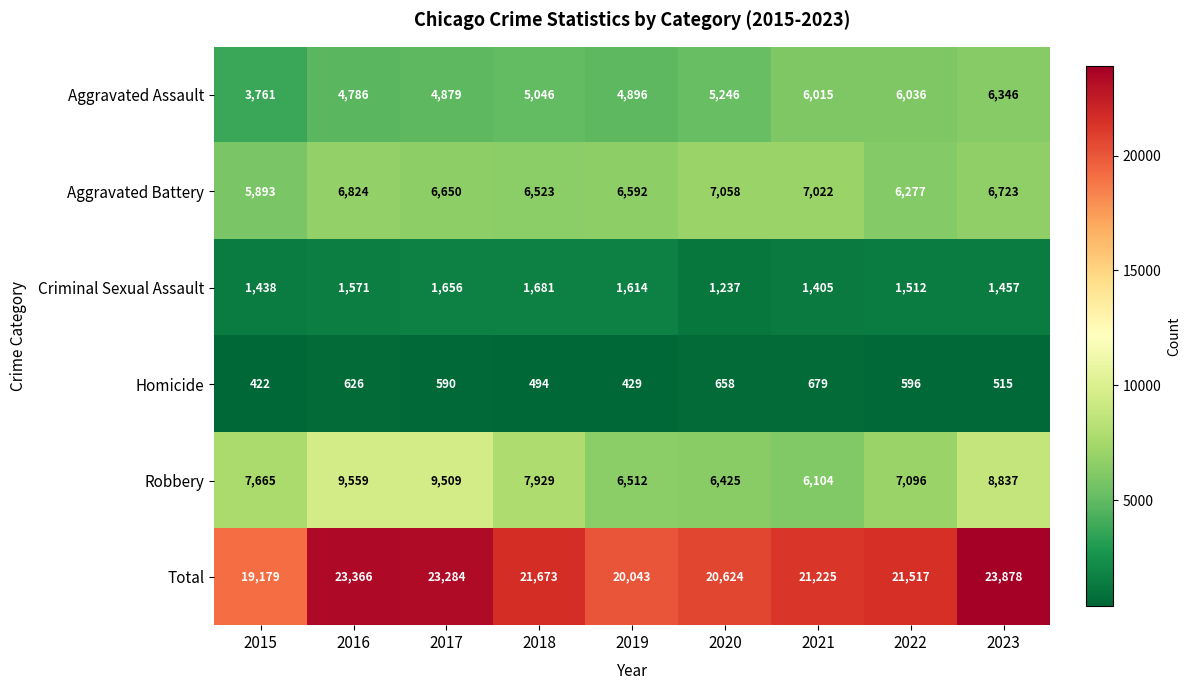

Which label corresponds to the smallest value in the chart?

2015